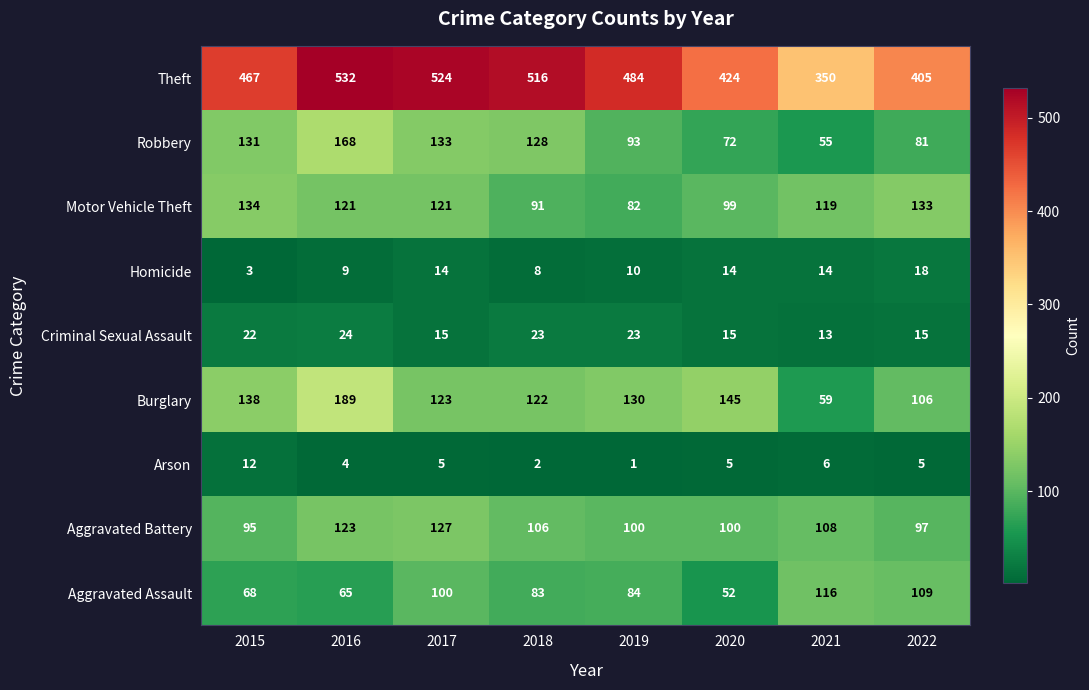

What is the spread (max minus min) of values at 2016?

528